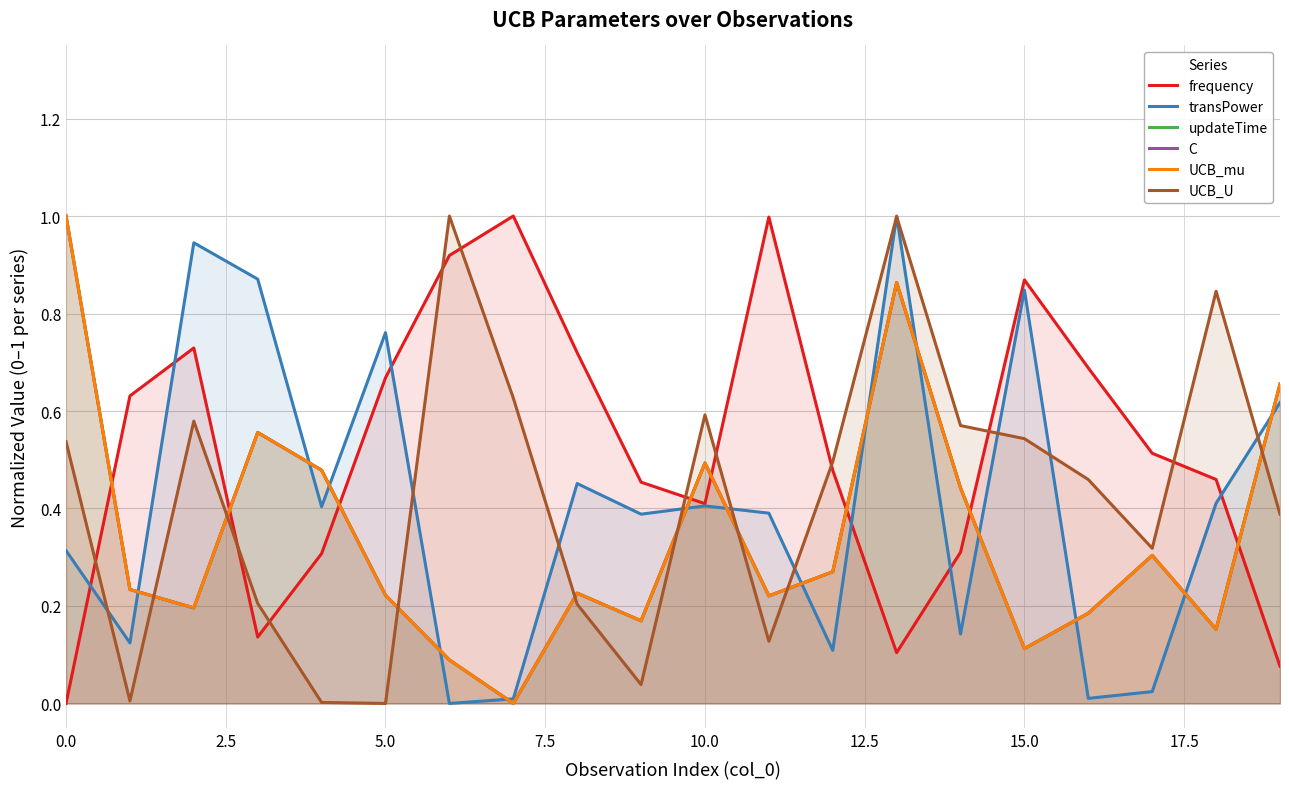

What is the highest value of the frequency series?

1.0